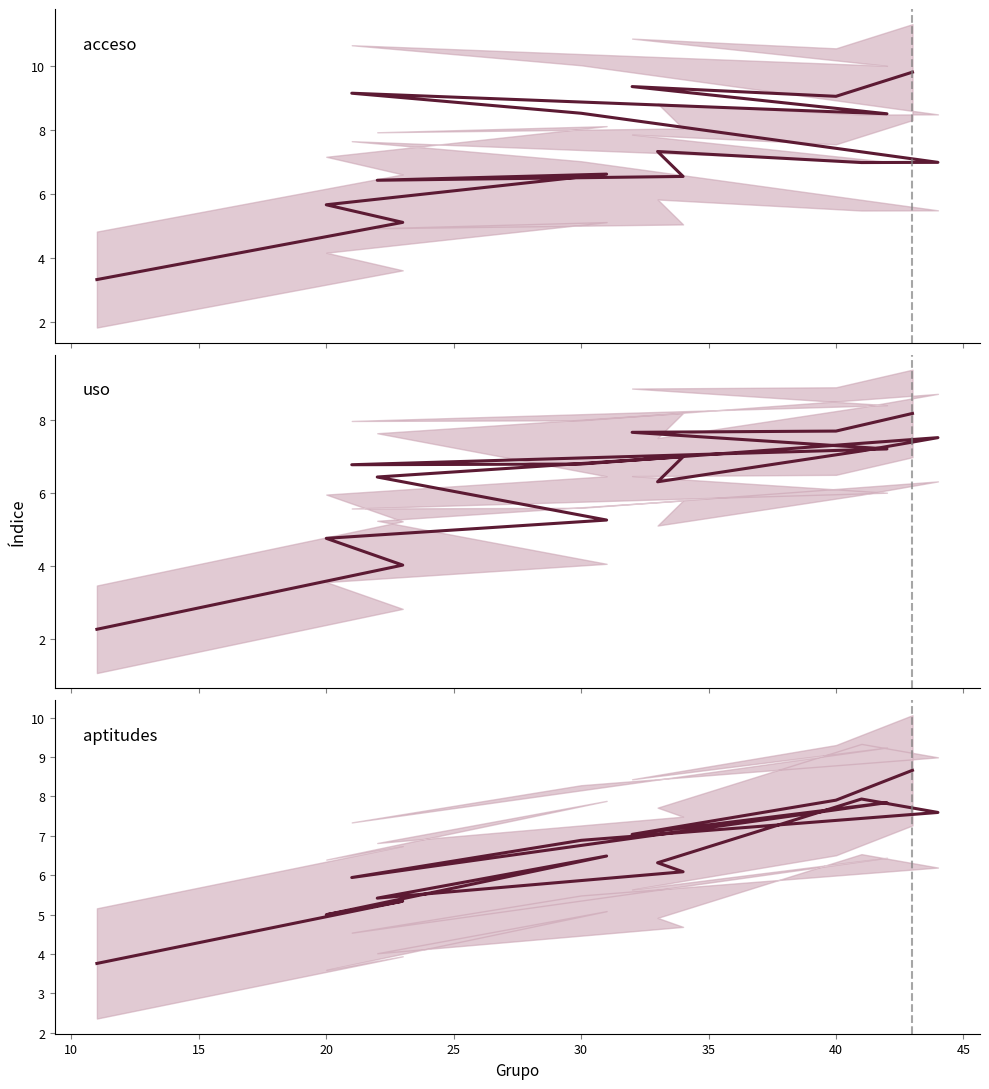

The aptitudes series shows 11.7 at 40. True or false?

False